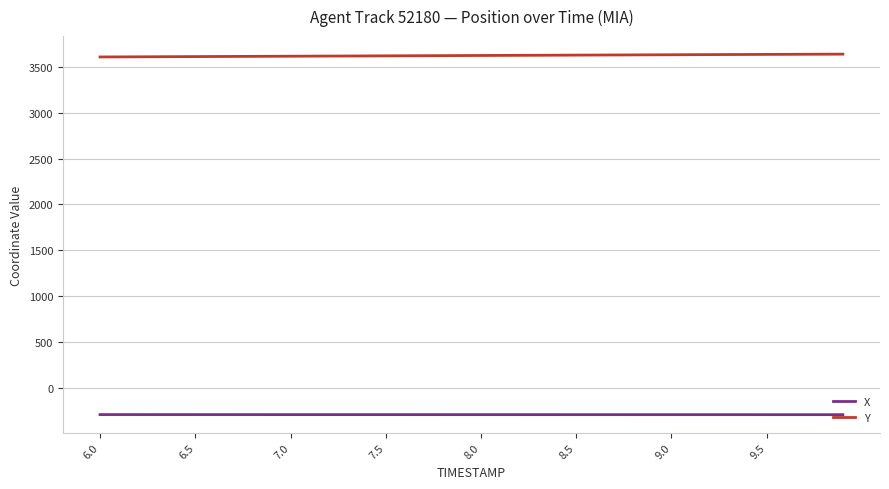

What is the minimum value shown in the chart?

-295.0